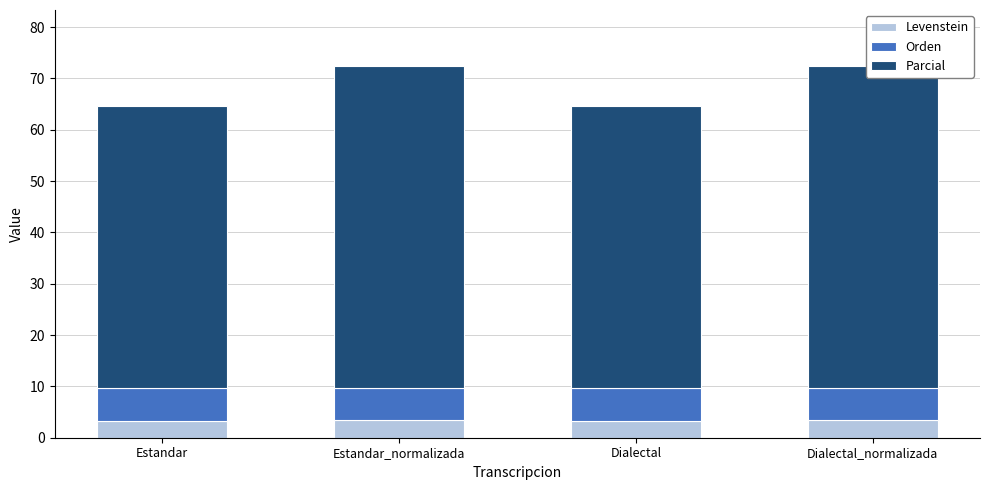

Rank the series at Estandar from highest to lowest value.

Parcial, Orden, Levenstein